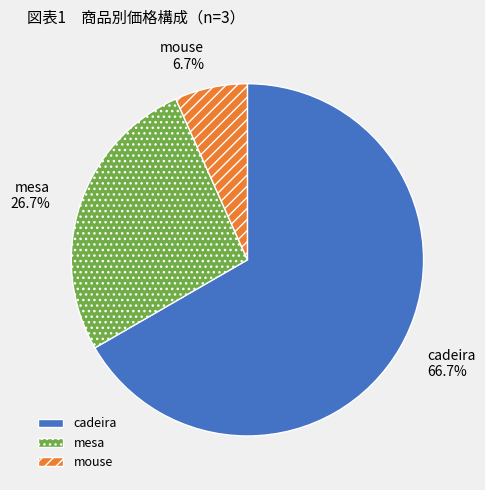

What percentage do mesa and cadeira together represent?

93.3%